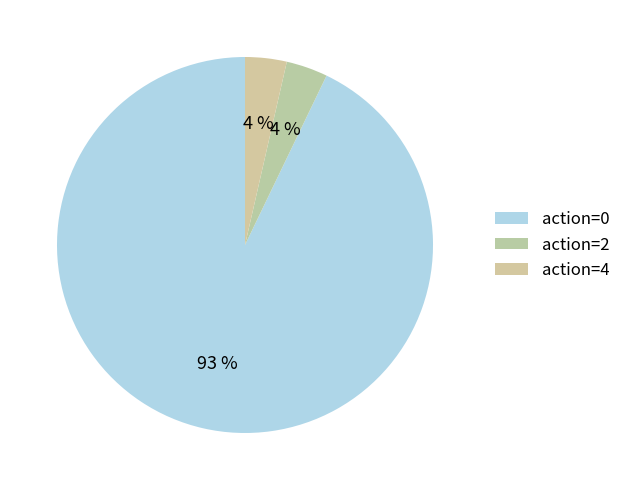

How many slices are in this pie chart?

3